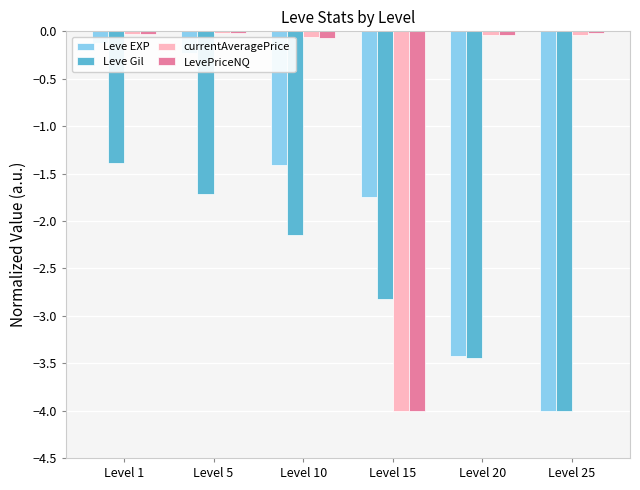

What is the difference between the highest and lowest values at Level 15?

2.3